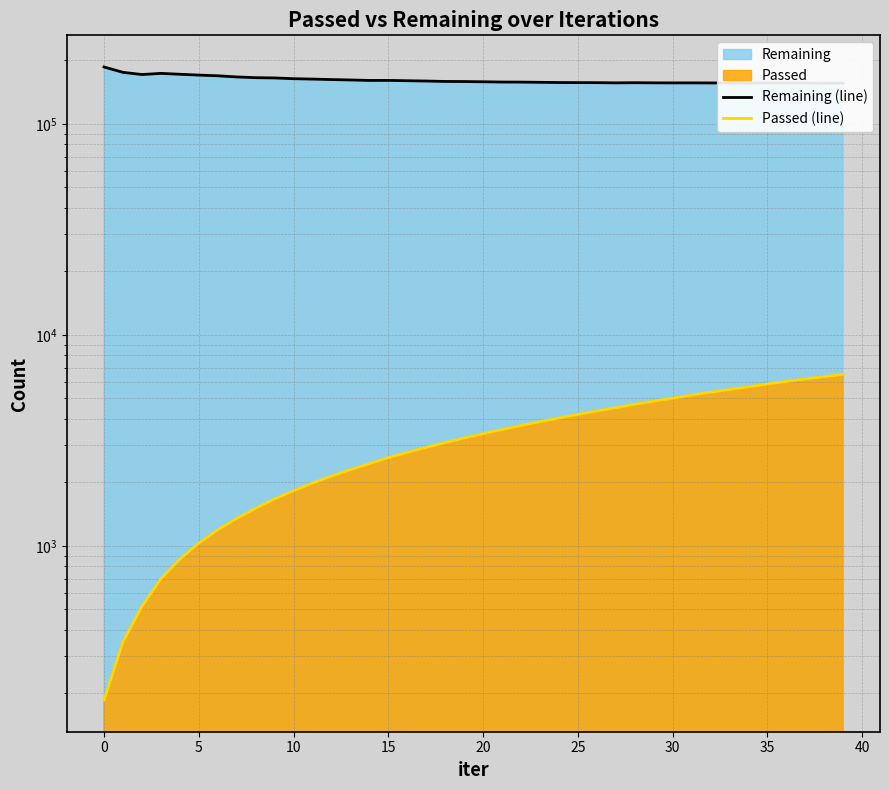

Which series has the largest range (max minus min)?

Remaining (line)